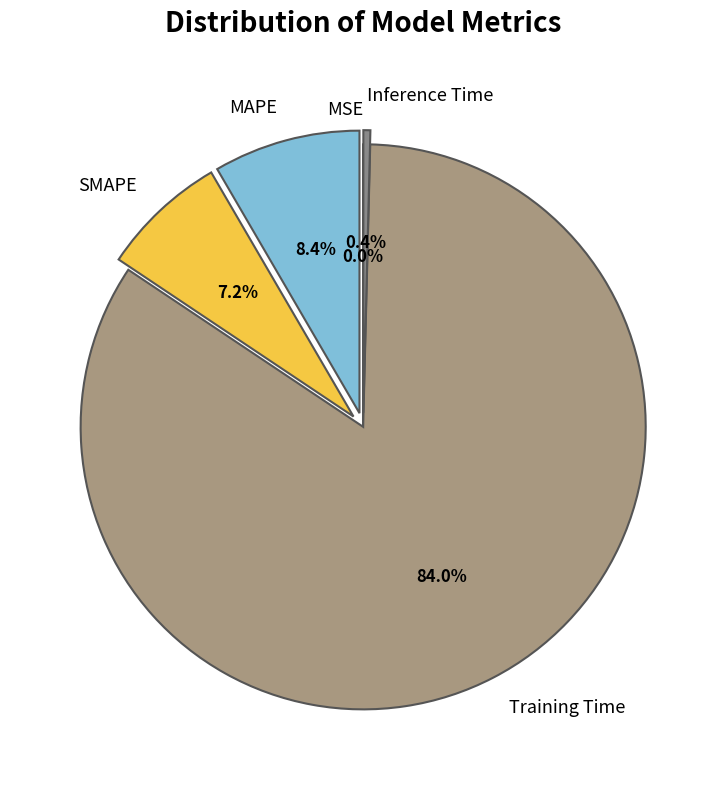

To the nearest percent, what percentage of the pie is Training Time?

84%